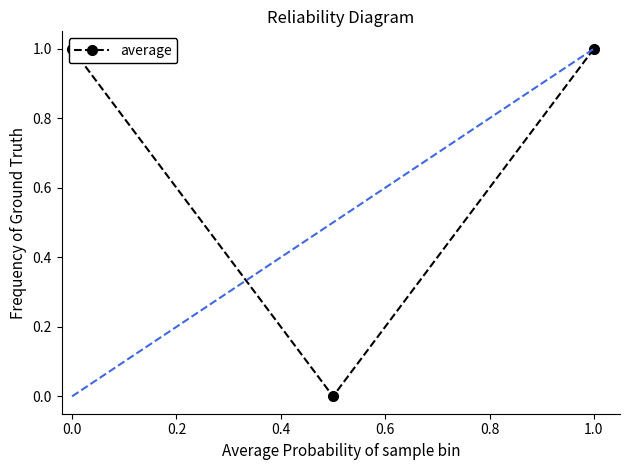

What is the sum of the values at 0.0 and 1.0?

2